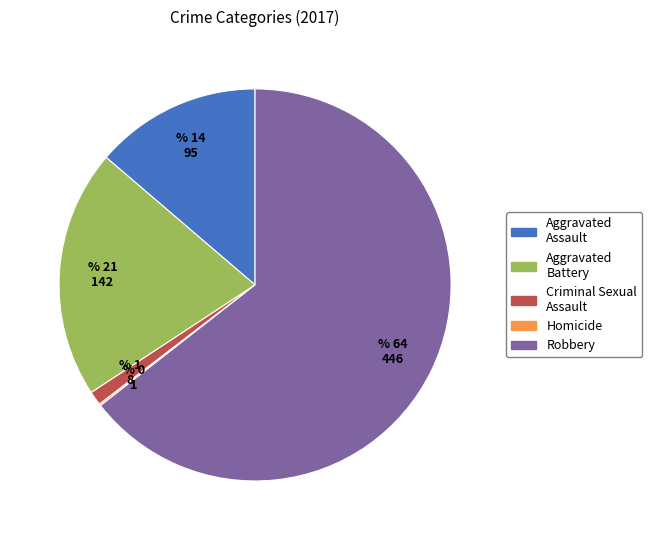

Which has a higher value, Robbery or Aggravated Assault?

Robbery